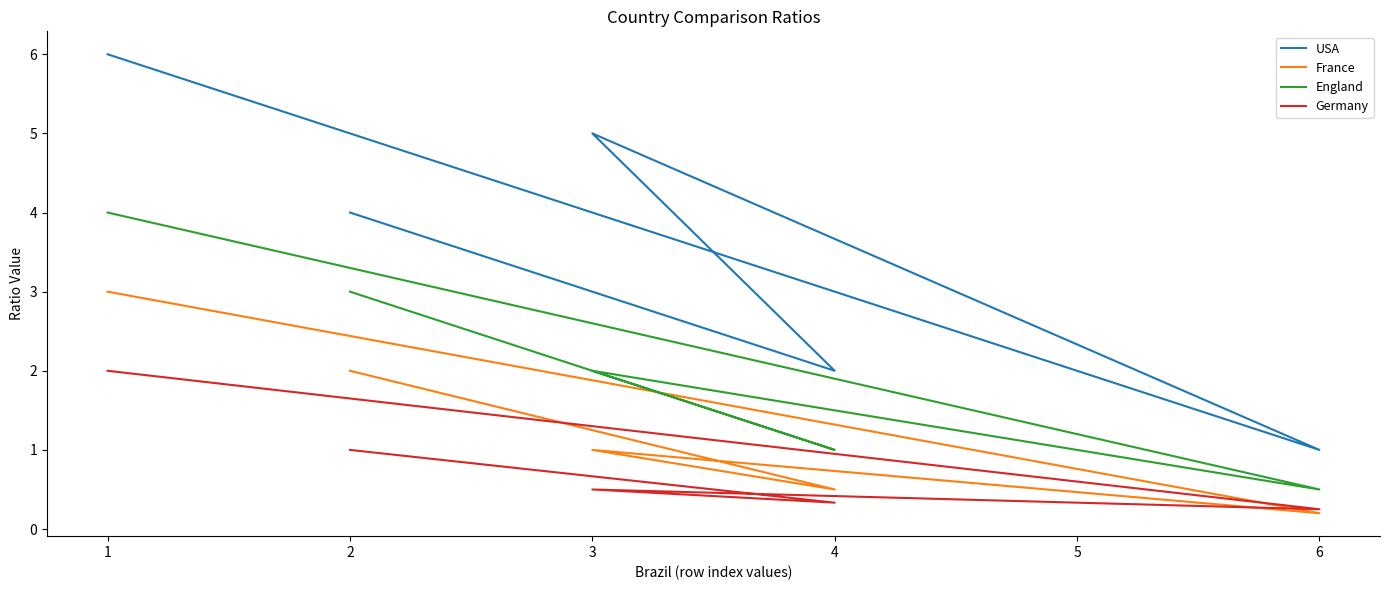

List the series in order of their peak value, lowest first.

Germany, France, England, USA